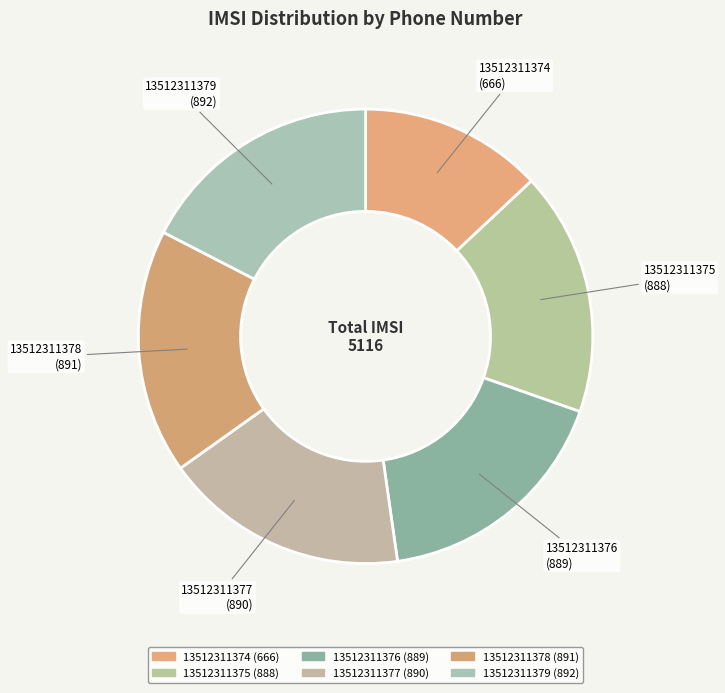

How many segments does this pie chart have?

6